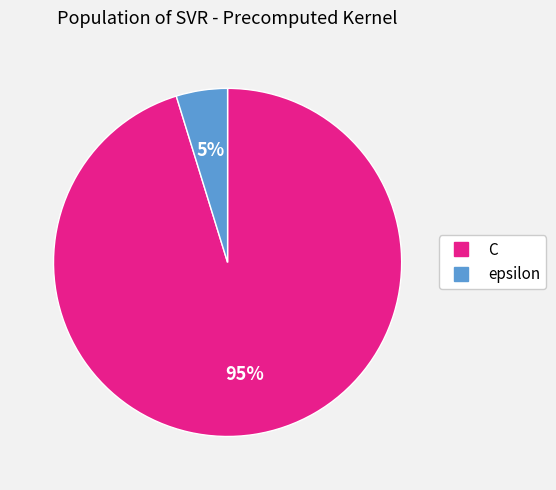

To the nearest percent, what is the difference between the largest and smallest slice percentages?

90%